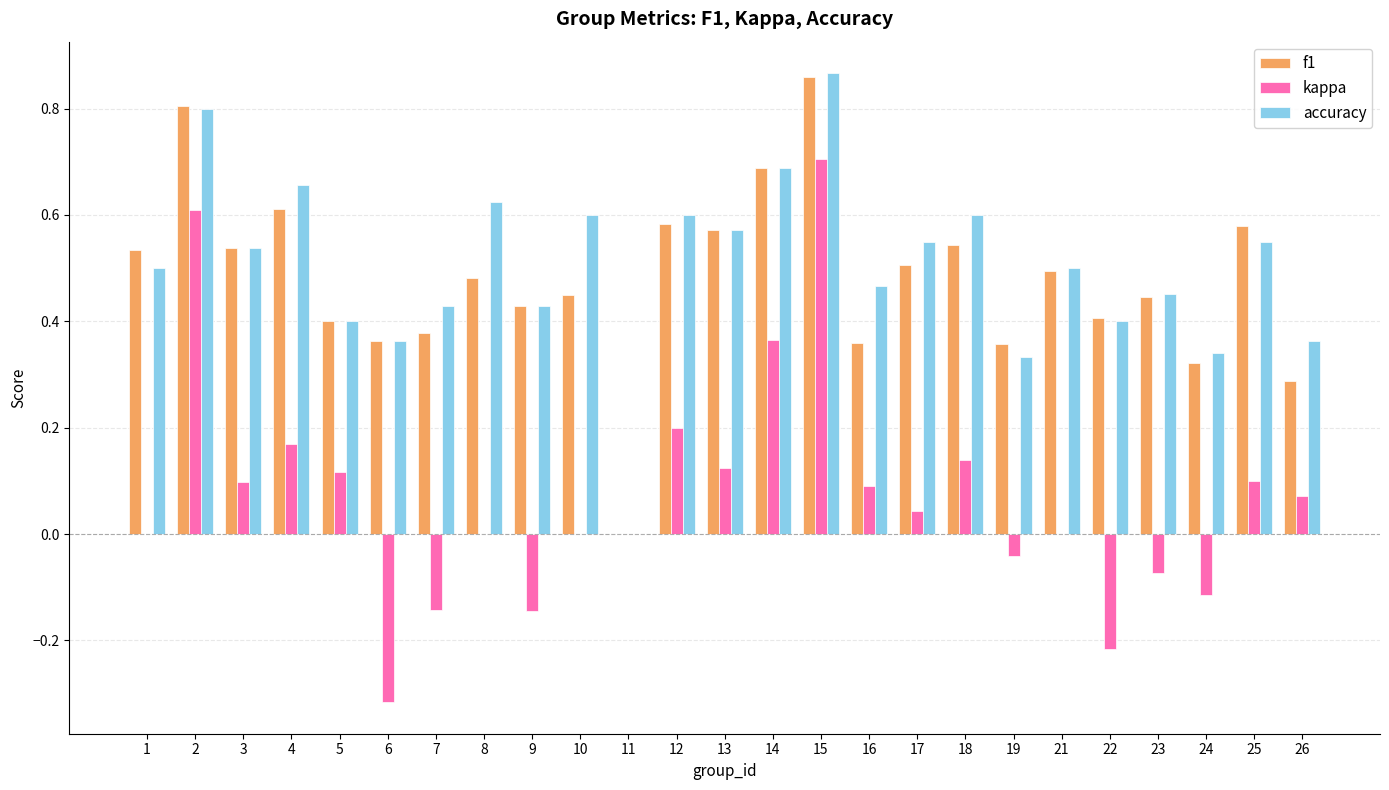

Count the number of data series in this chart.

3